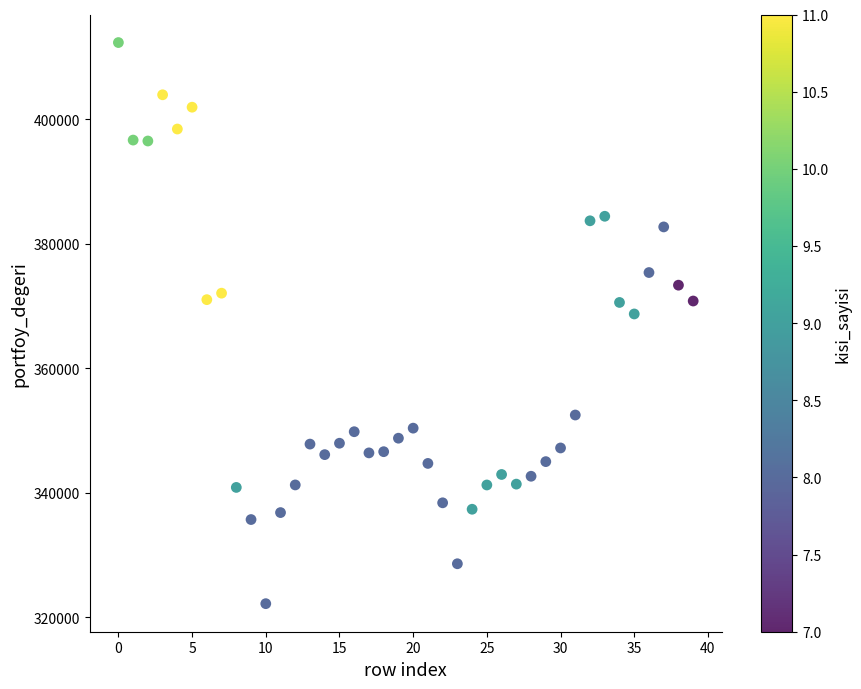

What Y value in the scatter plot is closest to 367259?

368728.7